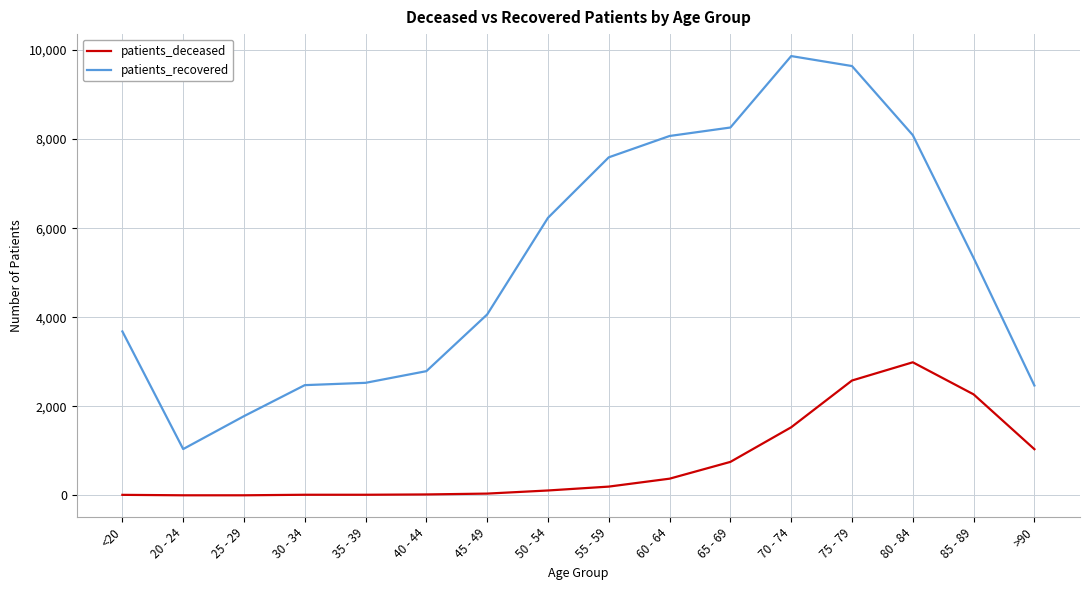

Which series has the largest total across all categories?

patients_recovered